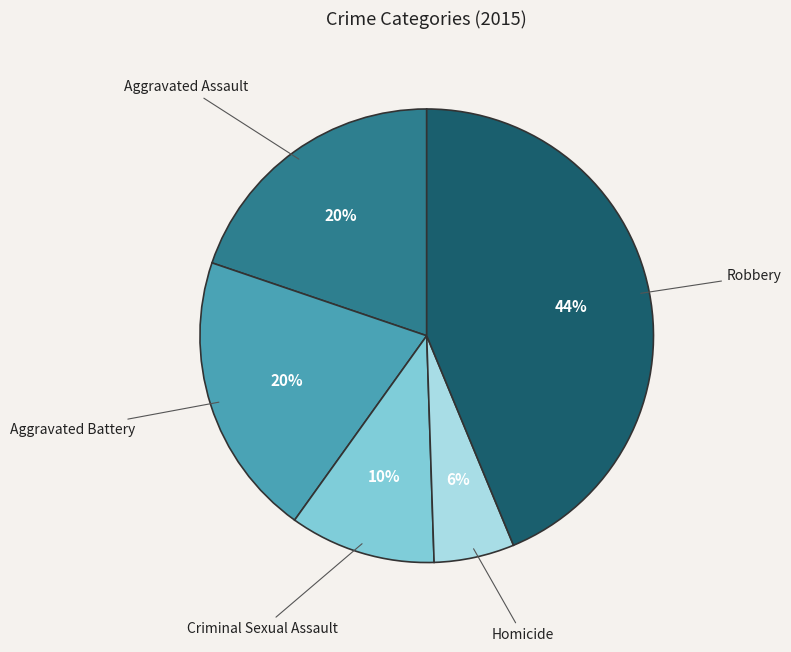

To the nearest percent, what is the average slice percentage?

20%